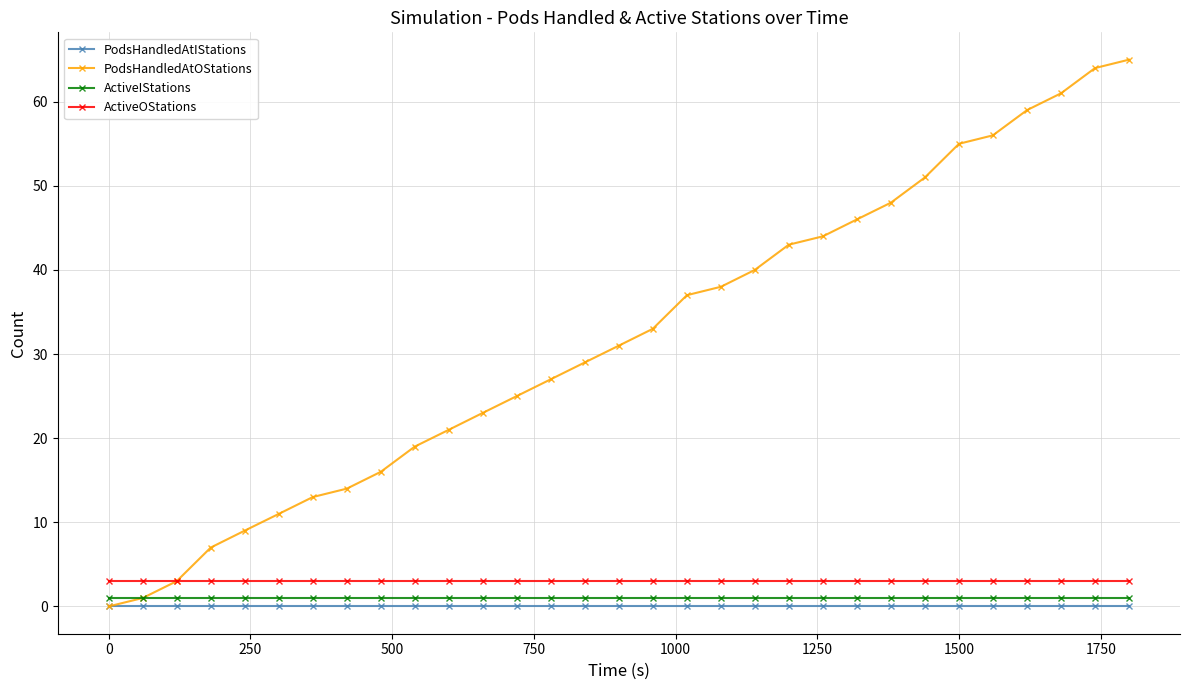

Which series has the largest total across all categories?

PodsHandledAtOStations